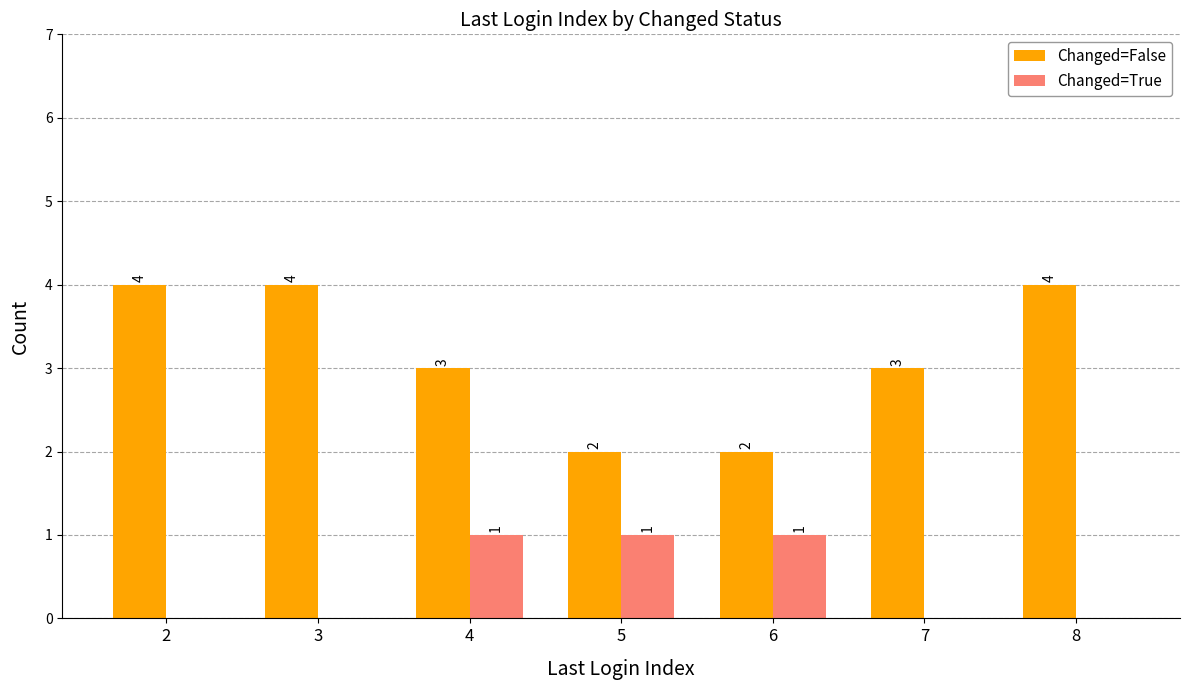

What is the maximum value shown in the chart?

4